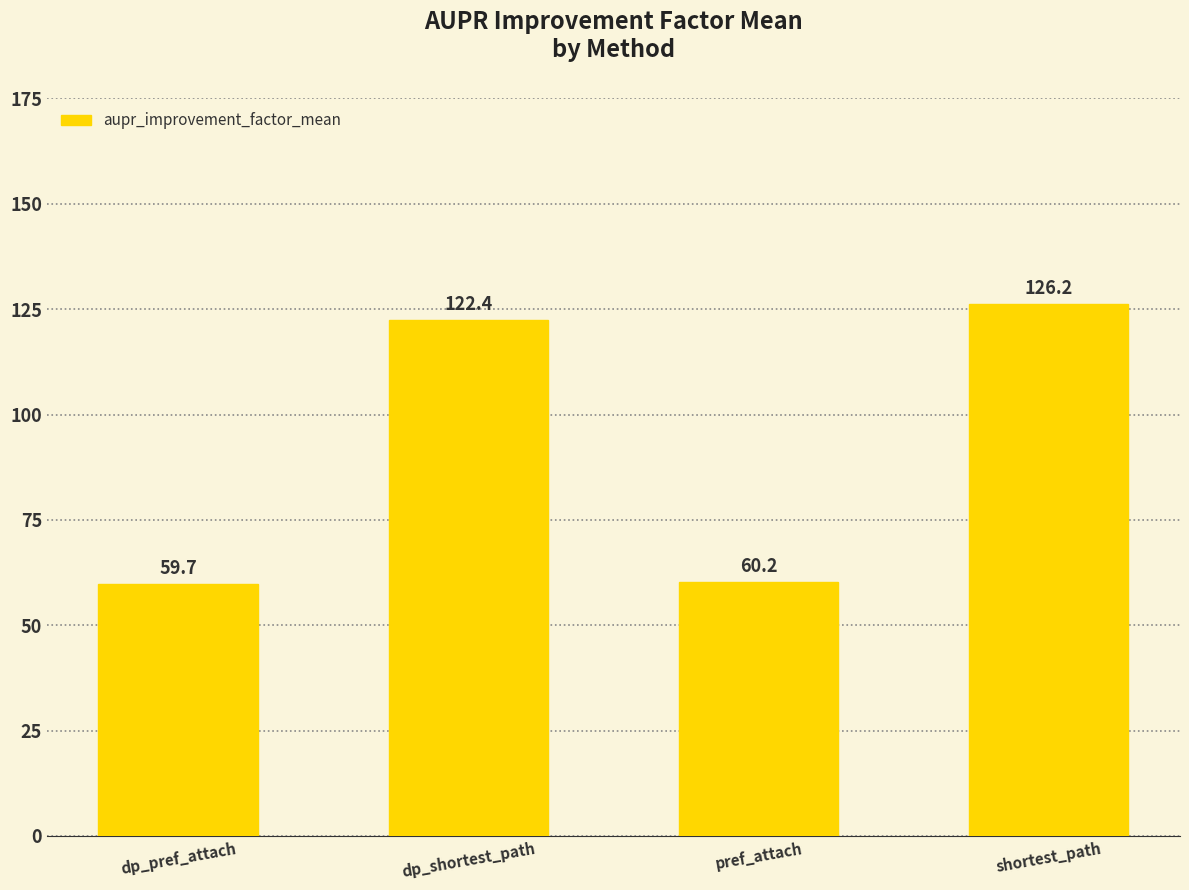

Are the bars grouped side by side (vs. stacked)?

No